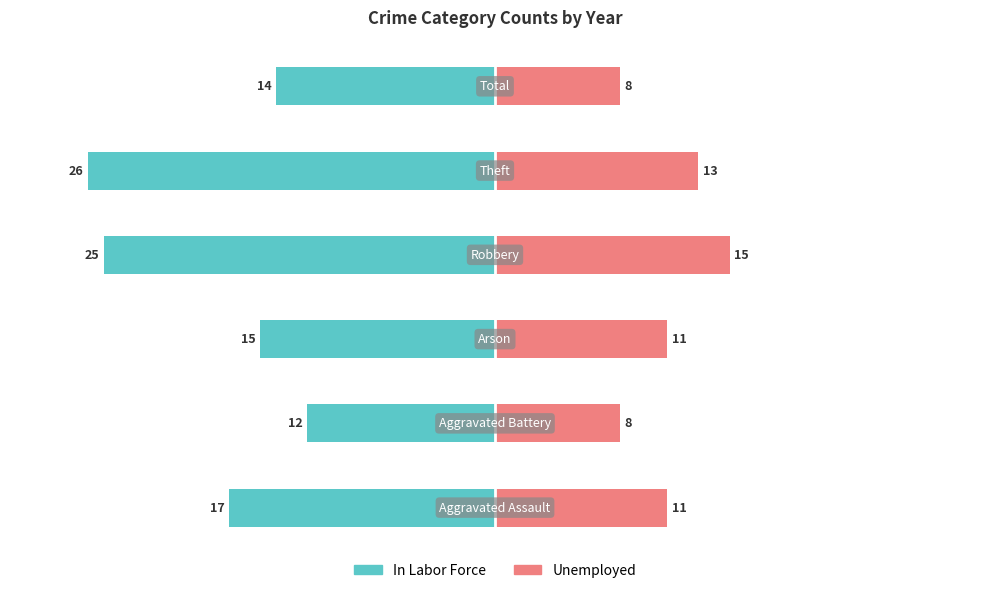

How many groups of bars are there?

6